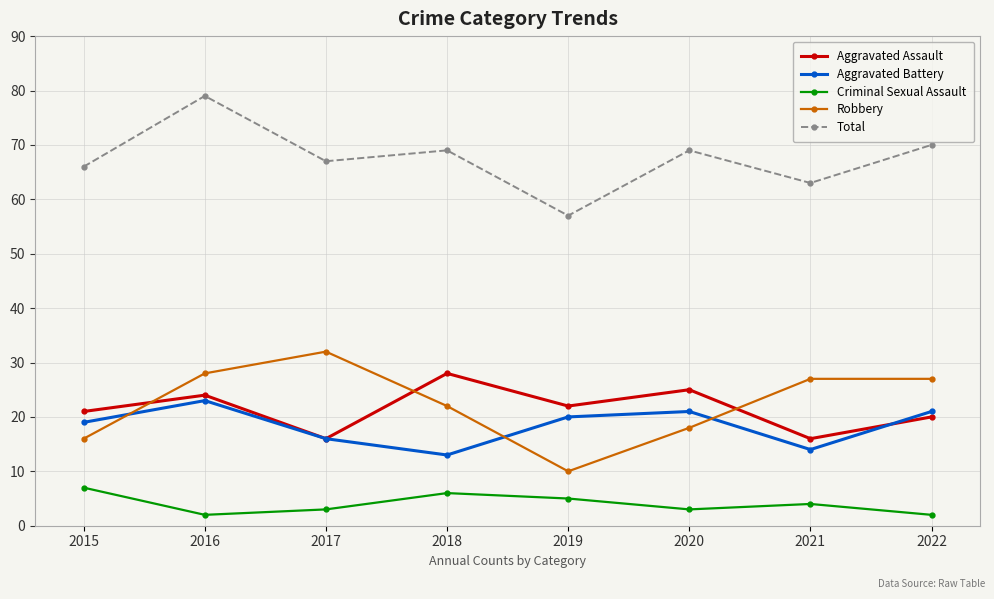

At which category does Total reach its first local peak?

2016